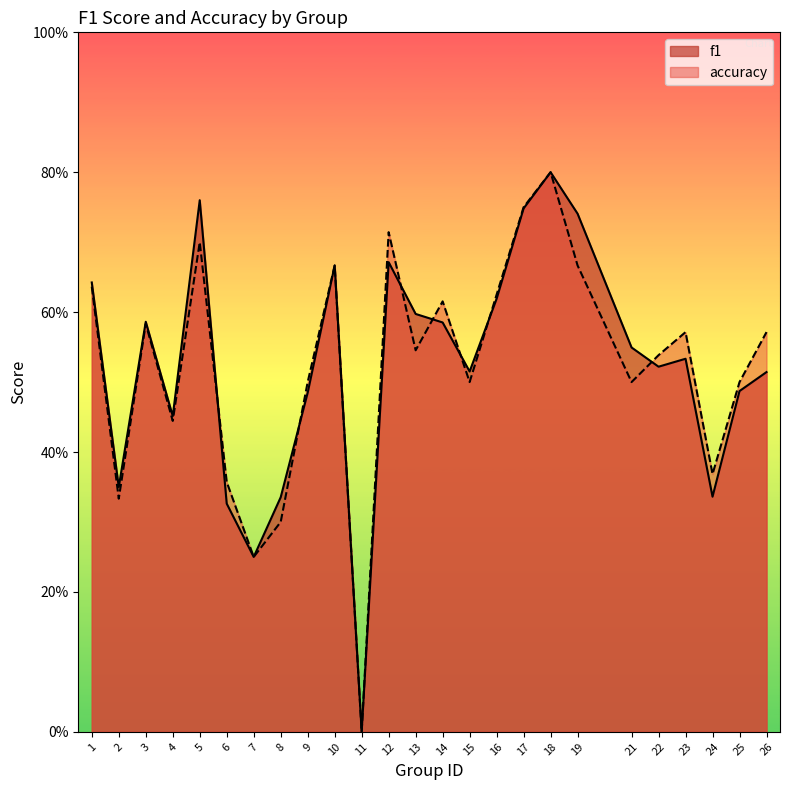

Is it true that f1 equals 1.1 at 10?

False